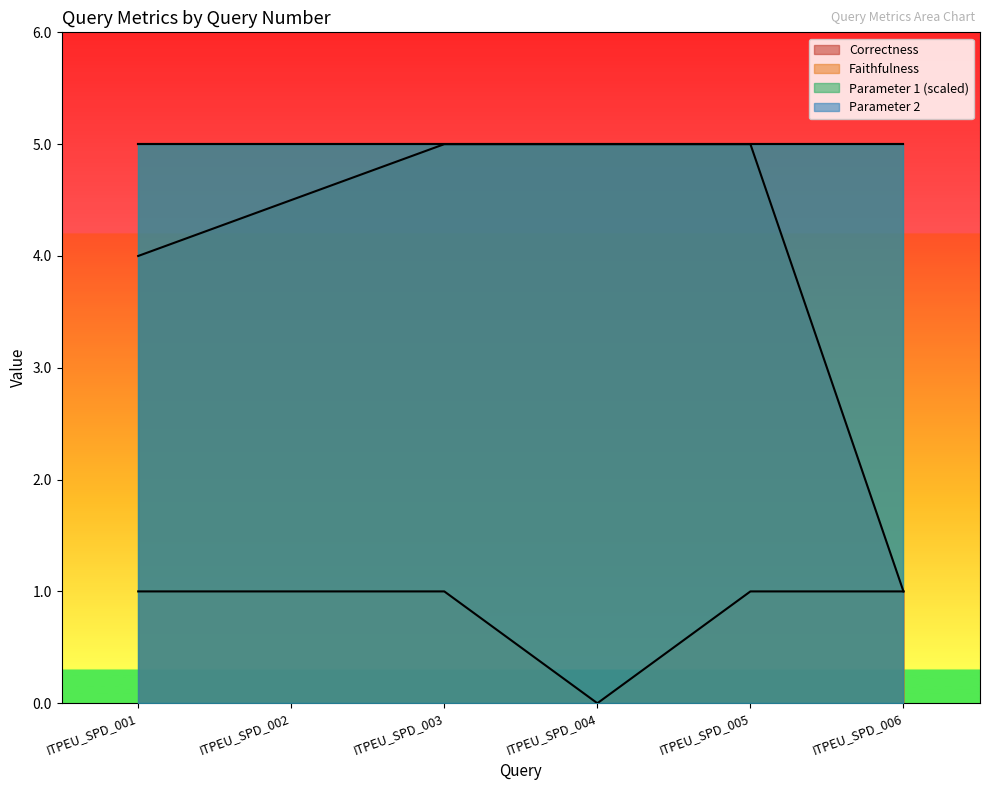

Reading left to right, what are all the values shown in this chart?

correctness: ITPEU_SPD_001=4.0	ITPEU_SPD_002=4.5	ITPEU_SPD_003=5.0	ITPEU_SPD_004=5.0	ITPEU_SPD_005=5.0	ITPEU_SPD_006=1.0
faithfulness: ITPEU_SPD_001=1.0	ITPEU_SPD_002=1.0	ITPEU_SPD_003=1.0	ITPEU_SPD_004=0.0	ITPEU_SPD_005=1.0	ITPEU_SPD_006=1.0